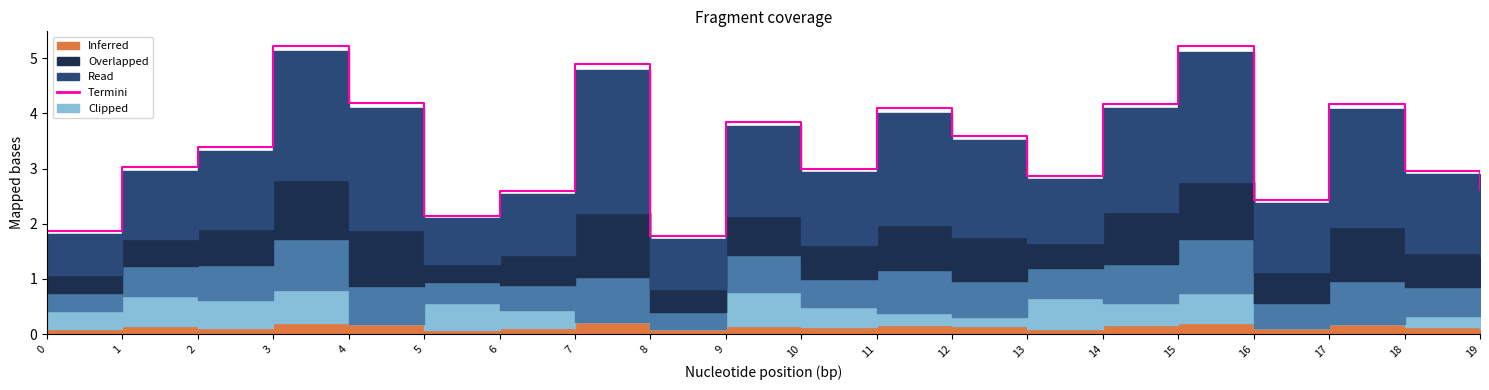

Where is the first local minimum?

5